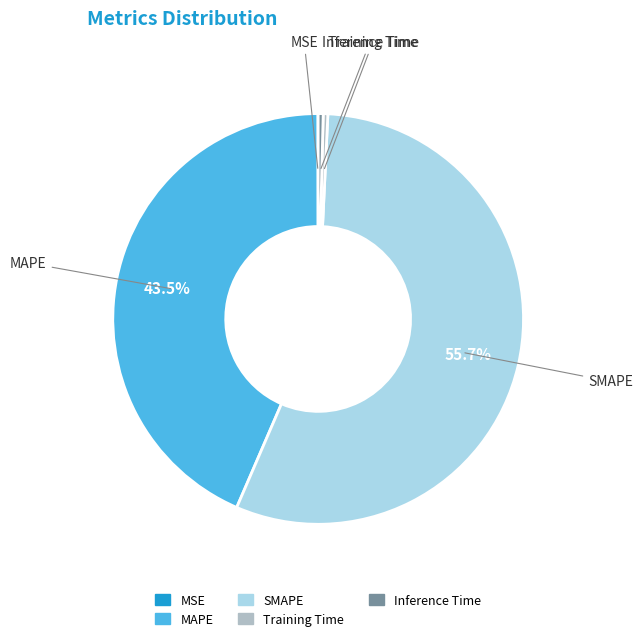

Is there any slice that represents more than half of the pie?

Yes